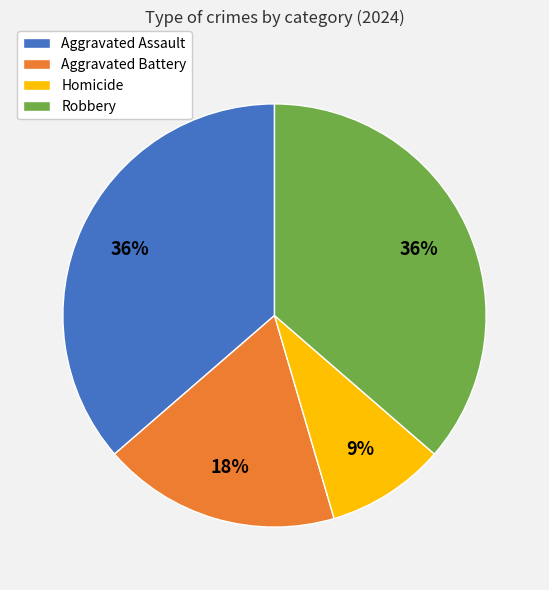

Which has a higher value, Homicide or Robbery?

Robbery